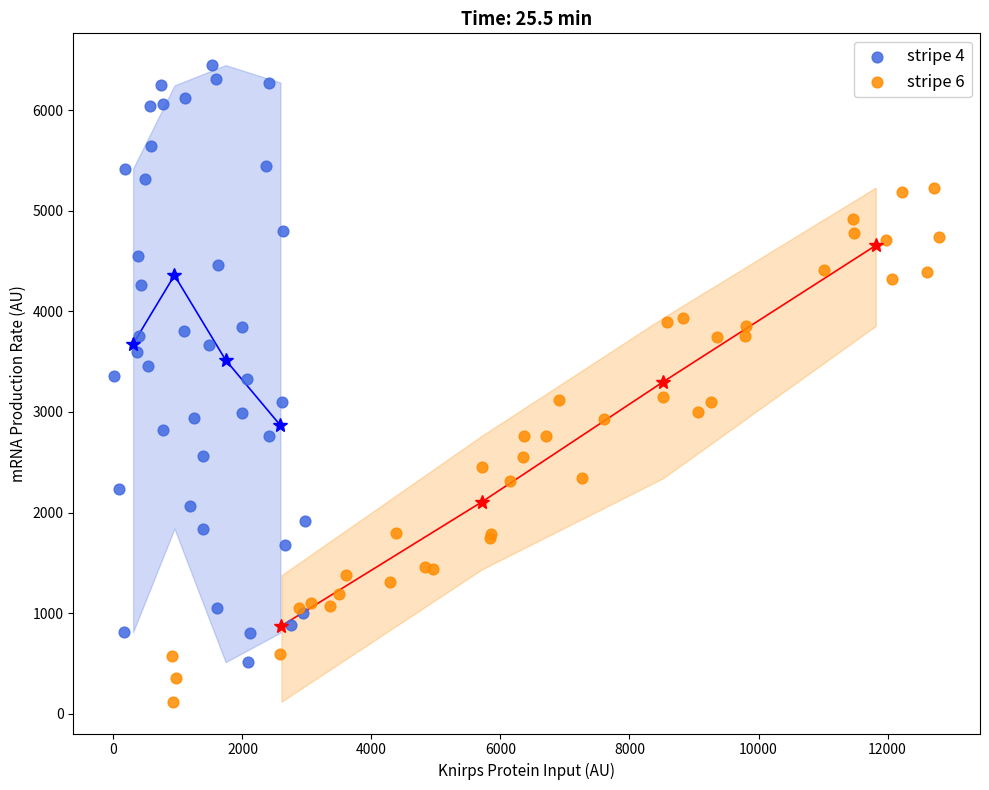

Which series has the largest Y range (max minus min)?

stripe 4